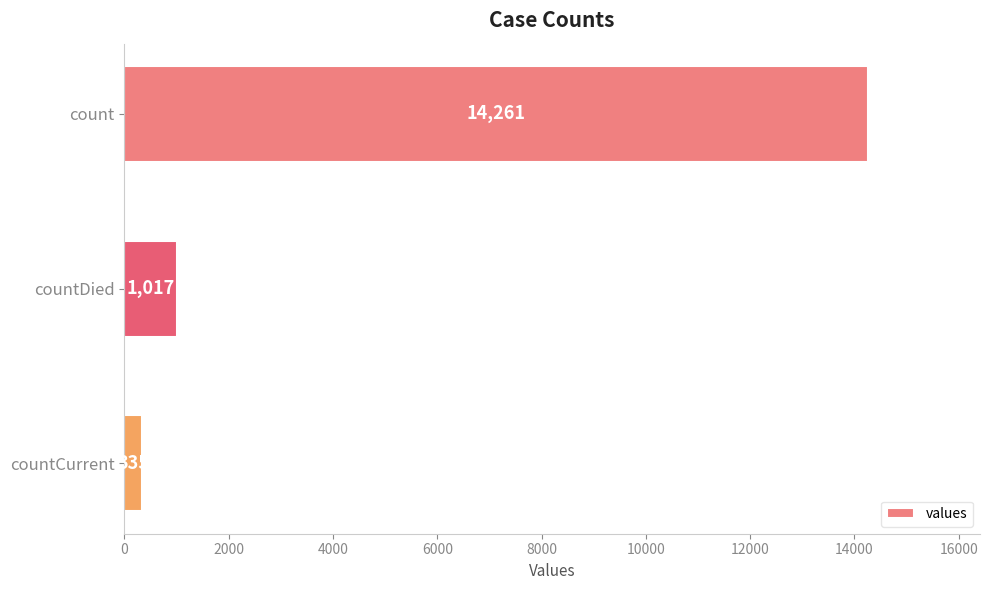

True or false: the data shows 19897 at count.

False